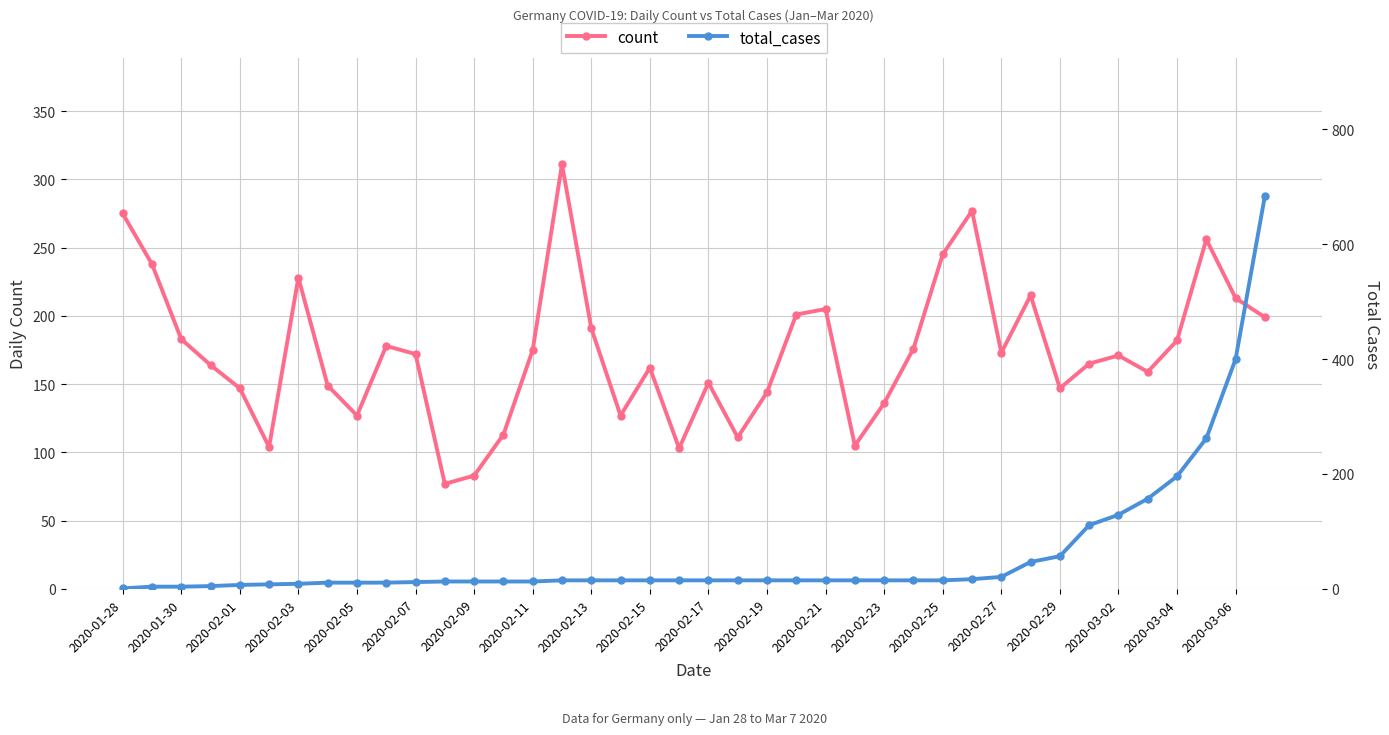

How many interior local valleys does the count series have?

10